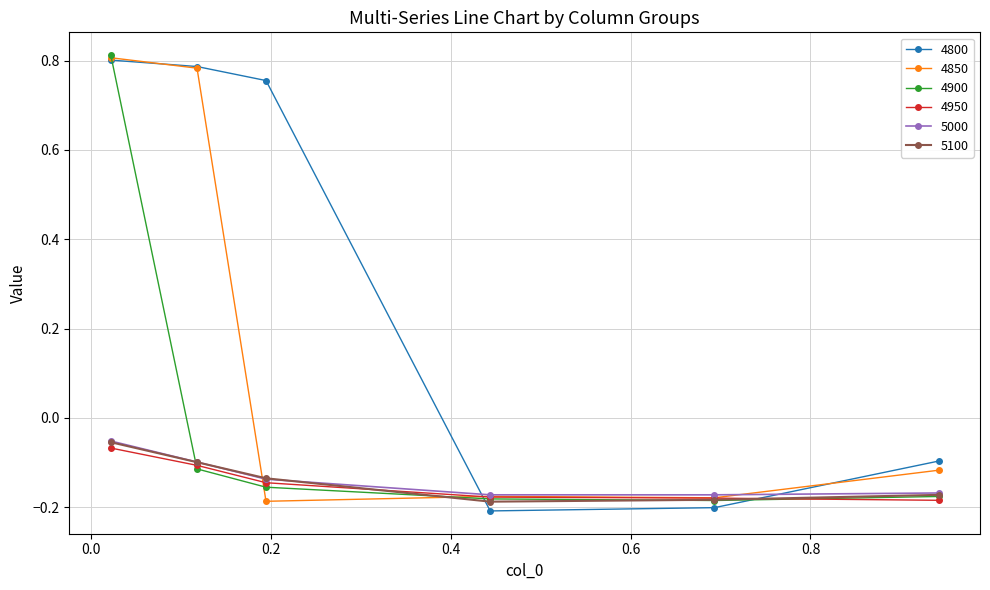

True or false: 4950 has more than 1 points higher than both neighbors.

False